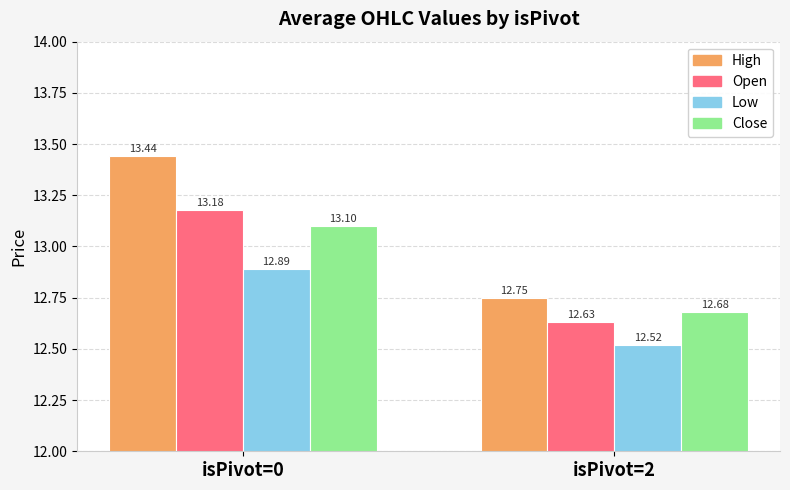

What is the sum of all Close values?

25.8